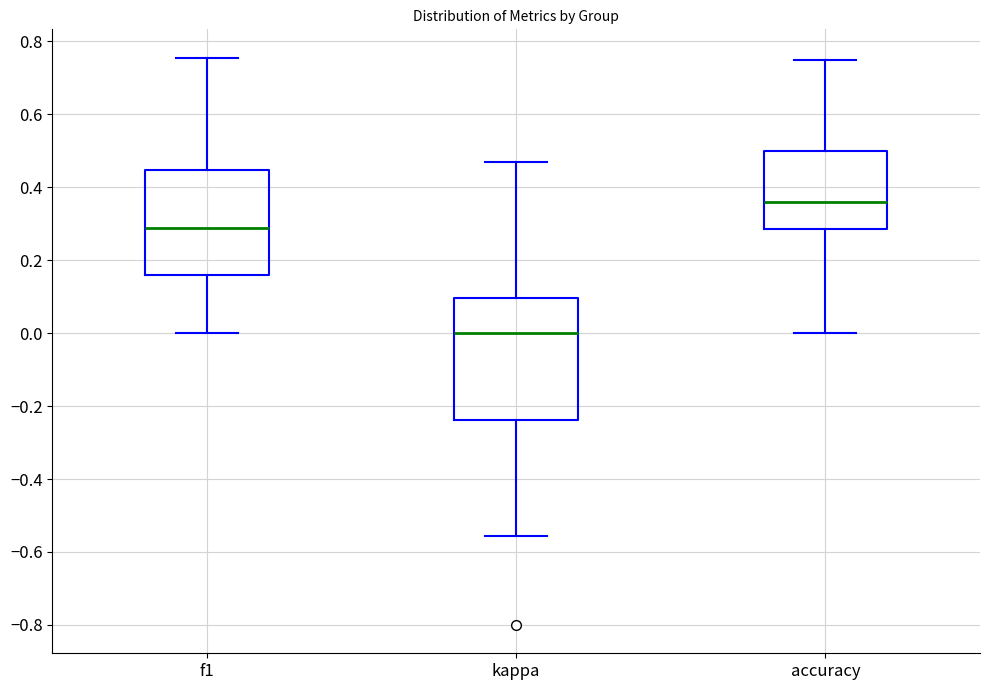

Reading left to right, read every box against the y-axis: the position of its median line, the range the box covers, and the ends of its whiskers. The values are not printed on the chart, so give them approximately, as read against the axis.

f1: median 0.28, box 0.16 to 0.44, whiskers 0.00 to 0.76
kappa: median 0.00, box -0.24 to 0.10, whiskers -0.56 to 0.48
accuracy: median 0.36, box 0.28 to 0.50, whiskers 0.00 to 0.76